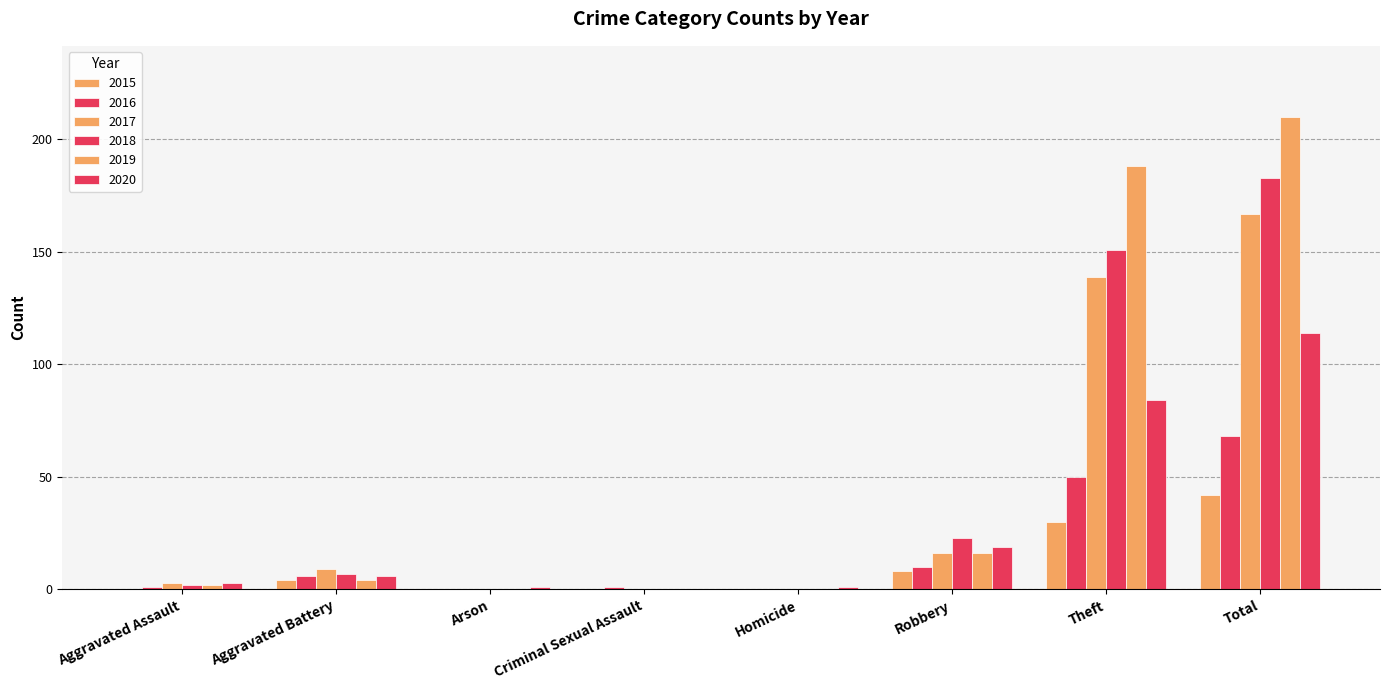

The value of 2016 at Aggravated Assault is 1. True or false?

True